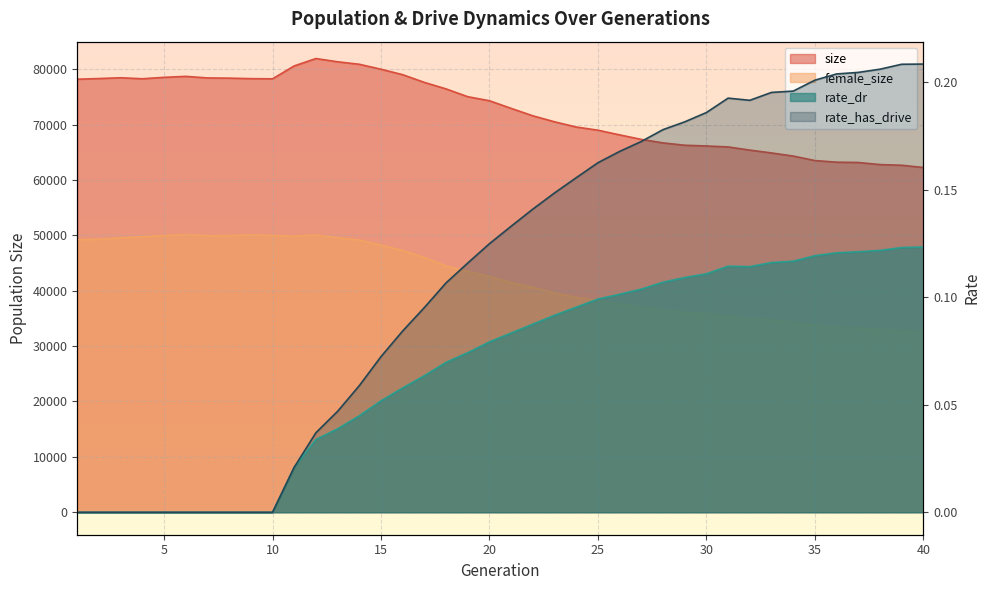

Where does the female_size series first go above 42555?

1